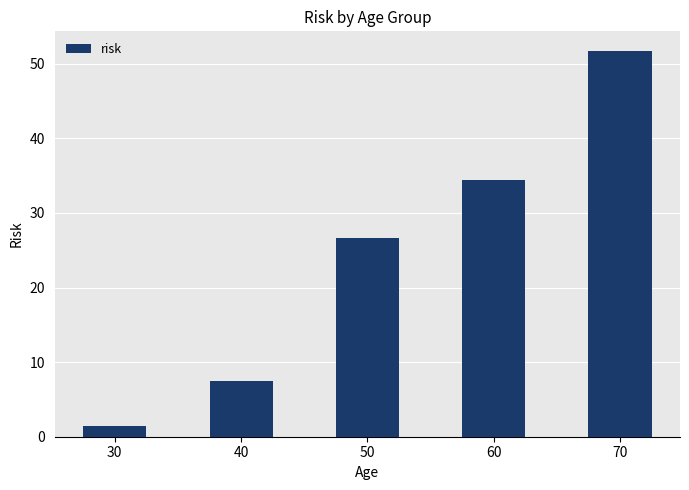

Rank the categories by value from lowest to highest.

30, 40, 50, 60, 70